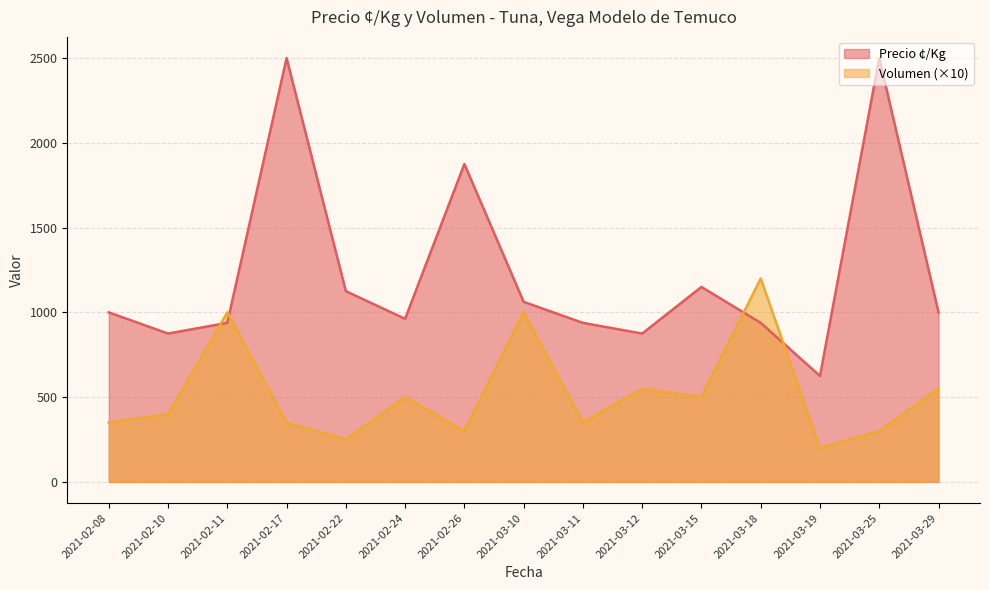

True or false: Volumen and Precio ¢/Kg intersect in this chart.

True